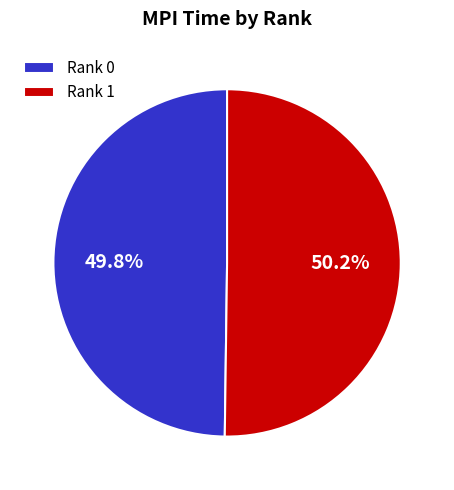

To the nearest percent, what percentage of the pie is Rank 1?

50%